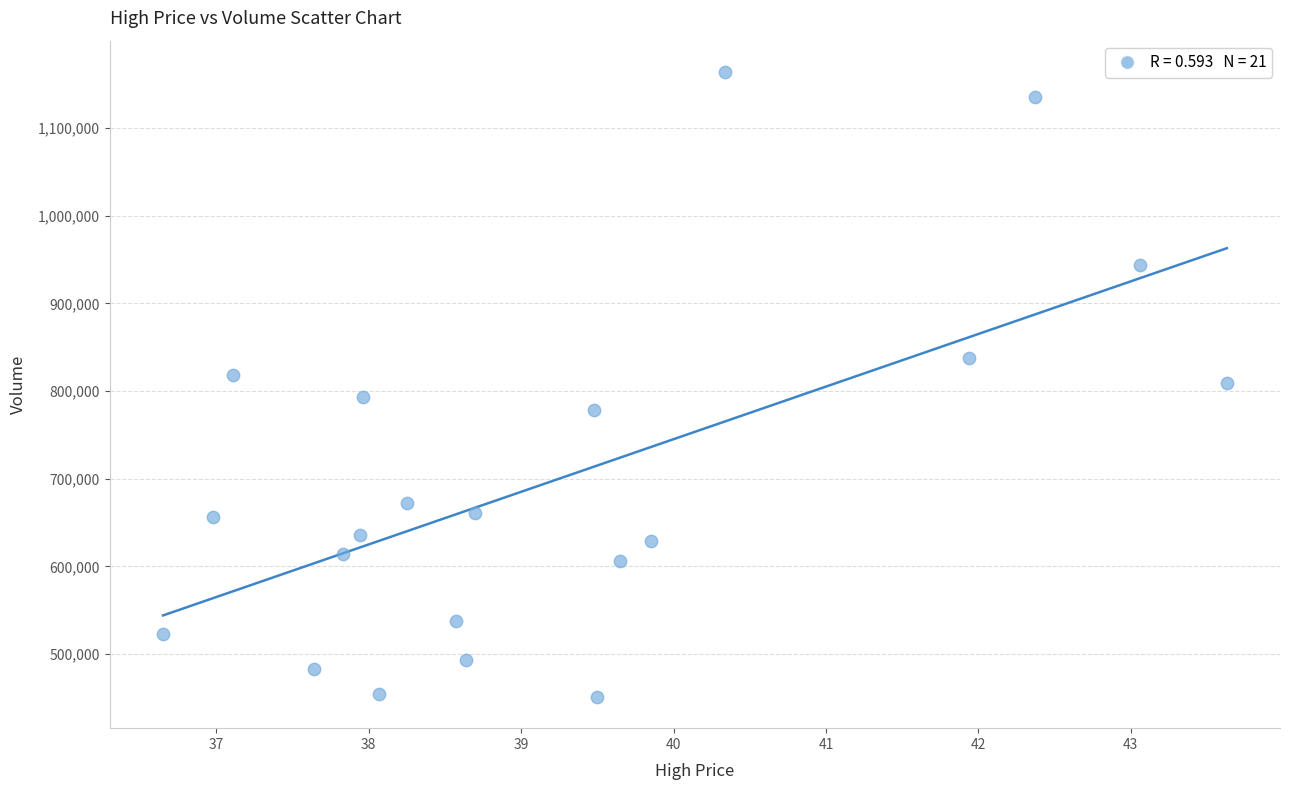

What is the range of X values (max minus min)?

7.0